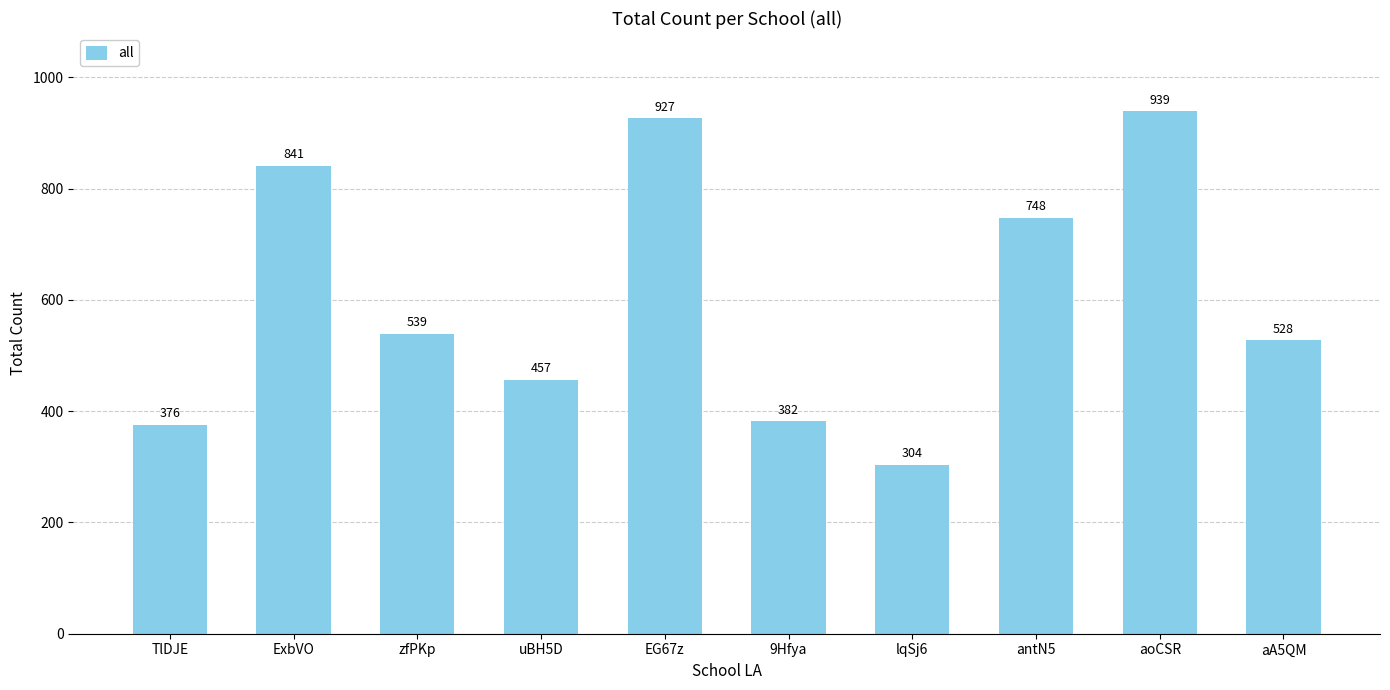

What is the difference between the maximum and minimum values?

635